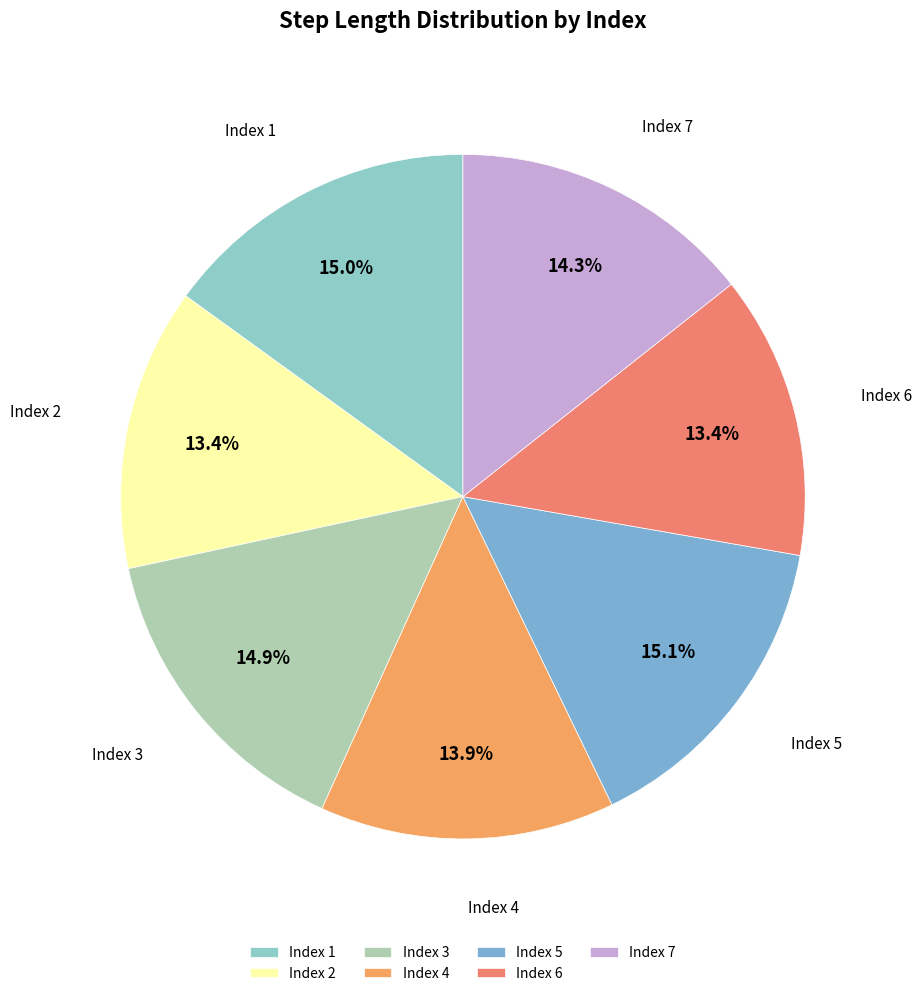

Is Index 5 the majority of the pie?

No